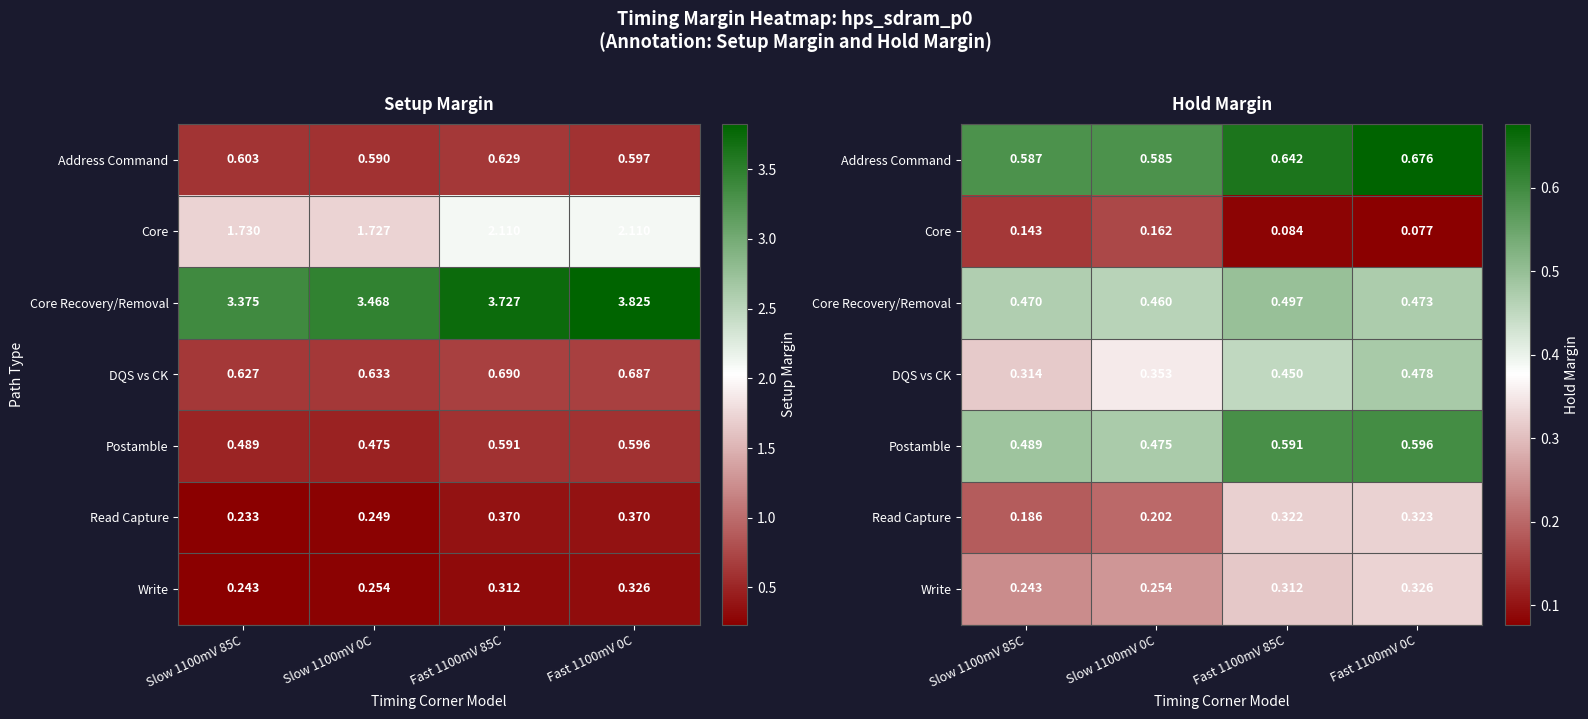

Rank the categories by Postamble value from lowest to highest.

Slow 1100mV 0C, Slow 1100mV 85C, Fast 1100mV 85C, Fast 1100mV 0C